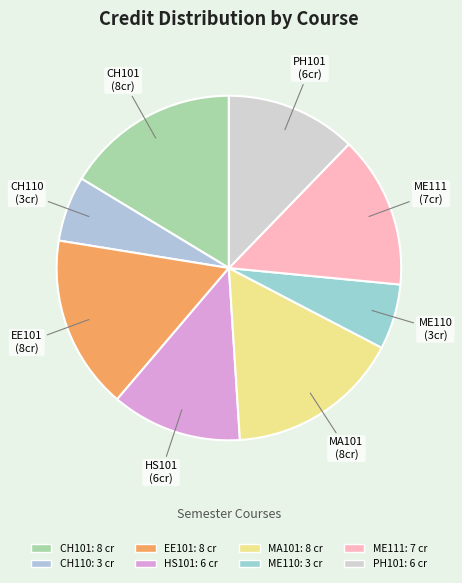

Approximately how many times larger is the value at CH110 compared to PH101?

0.5